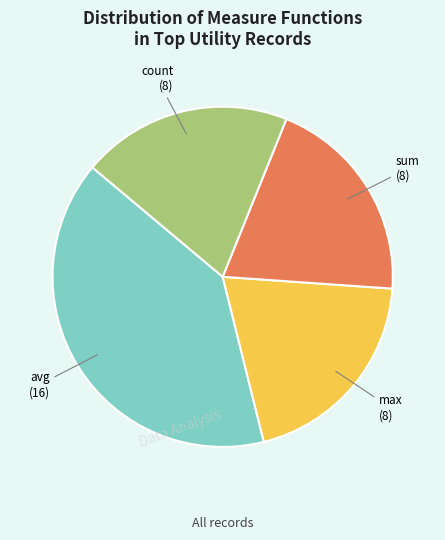

Is there a majority slice in this chart?

No